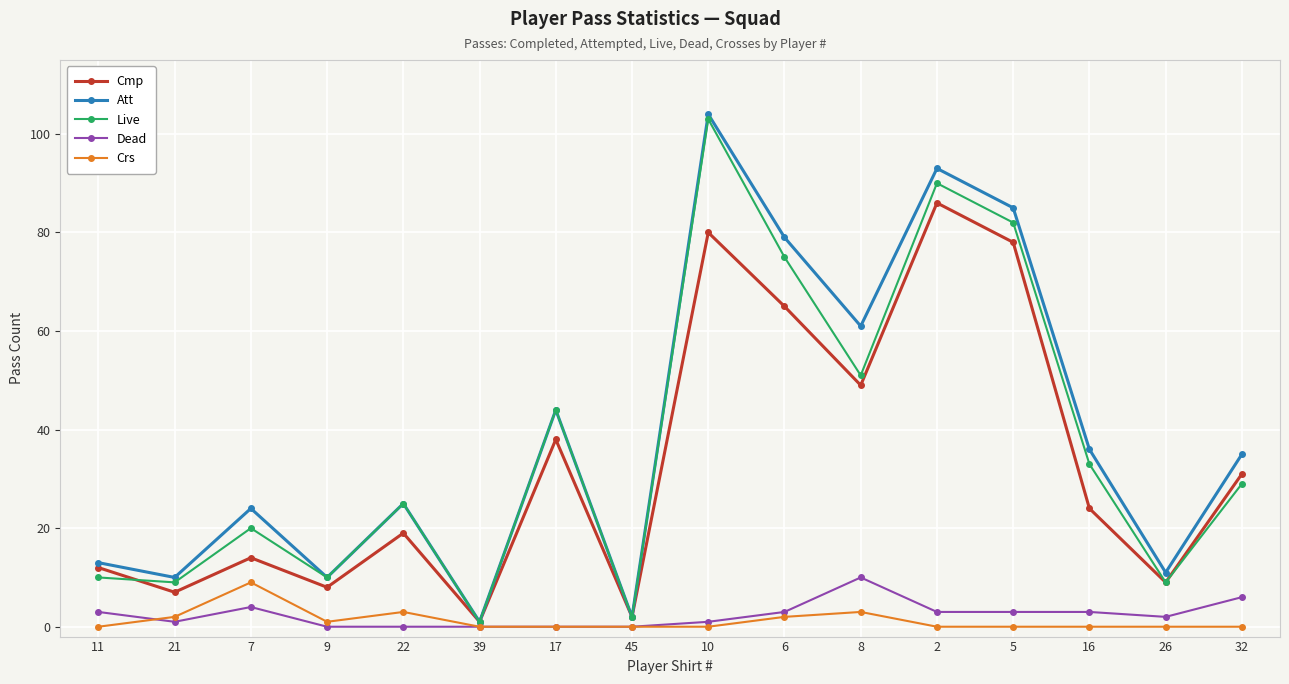

How many distinct data groups are displayed?

5